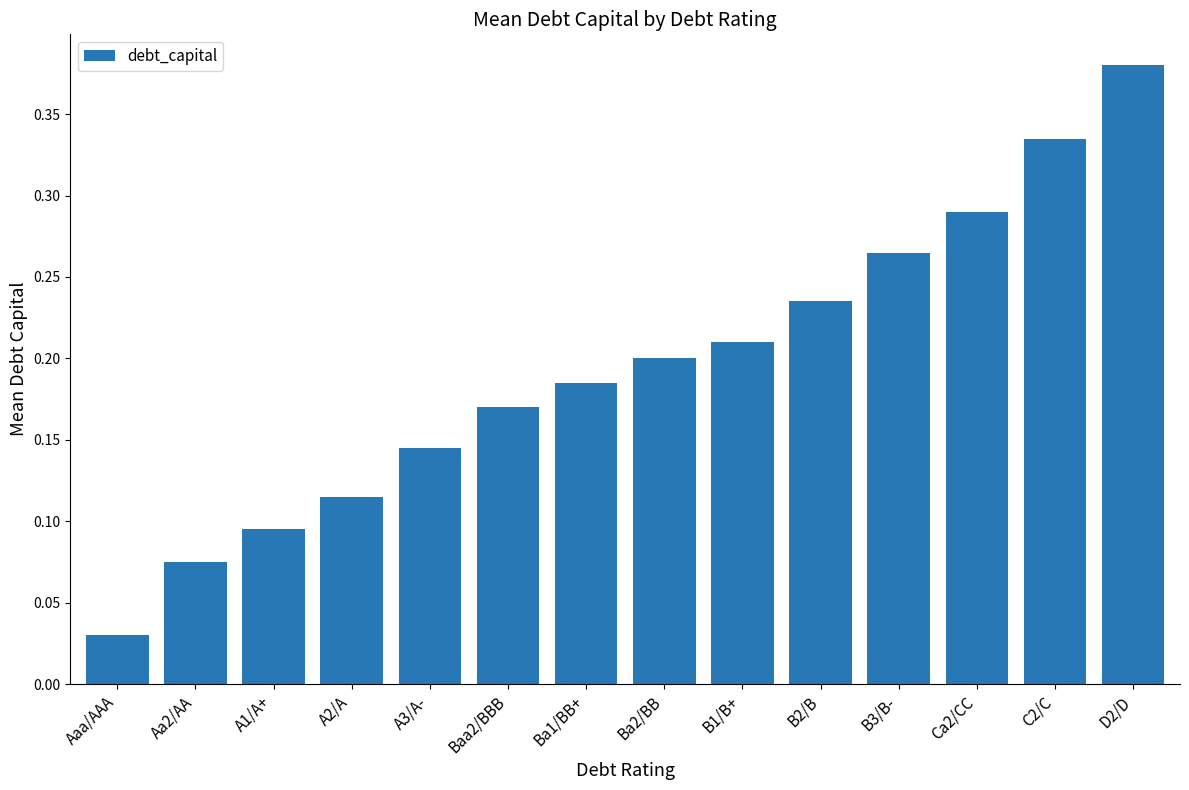

What is the sum of all values?

2.7